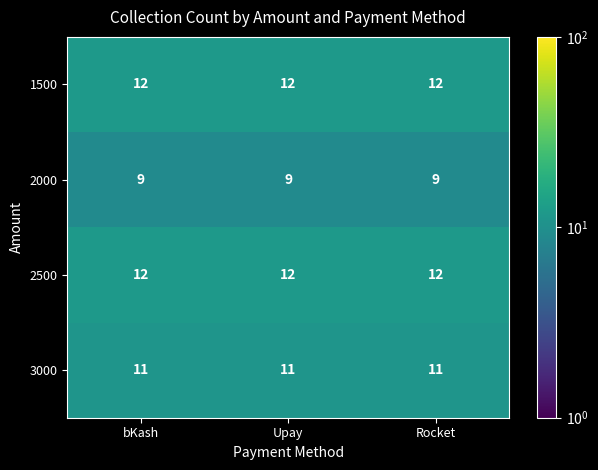

What is the minimum value for 2000?

9